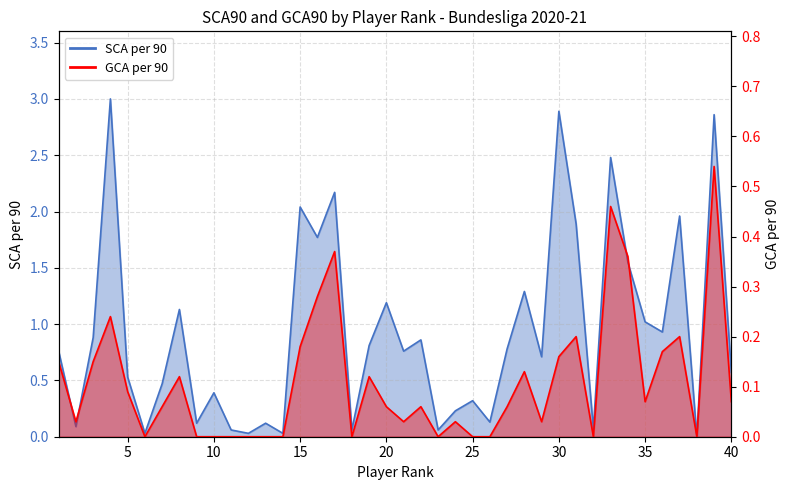

Which series has the widest spread of values?

SCA per 90 line